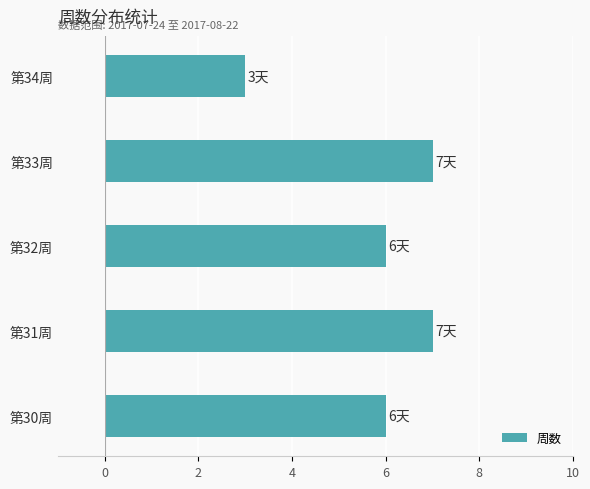

What is the difference between the maximum and minimum values?

4